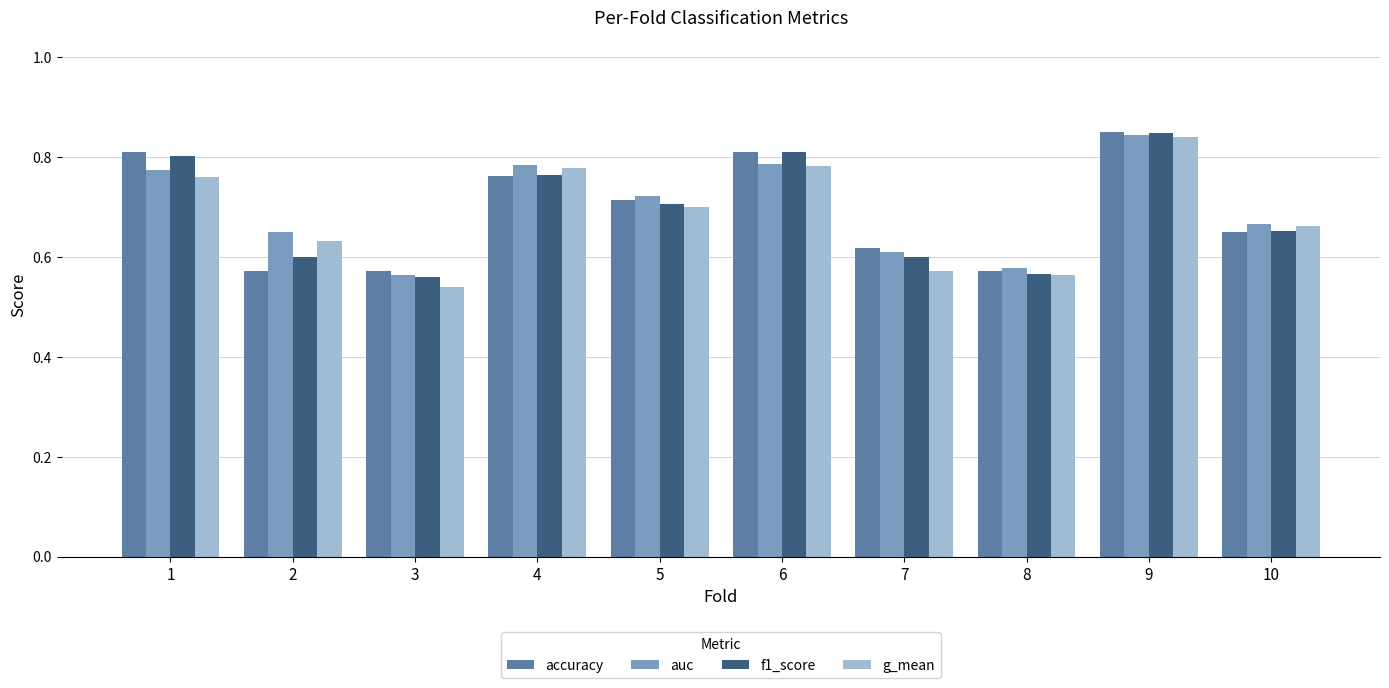

Count the f1_score values in the range 0 to 1.

10